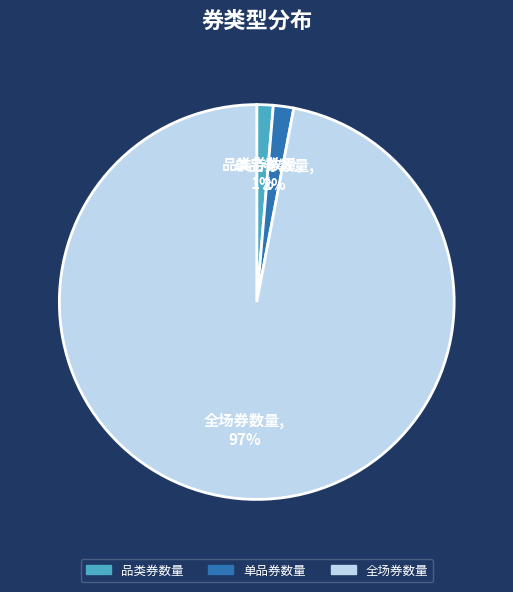

Do 全场券数量 and 品类券数量 together represent more than half of the pie?

Yes